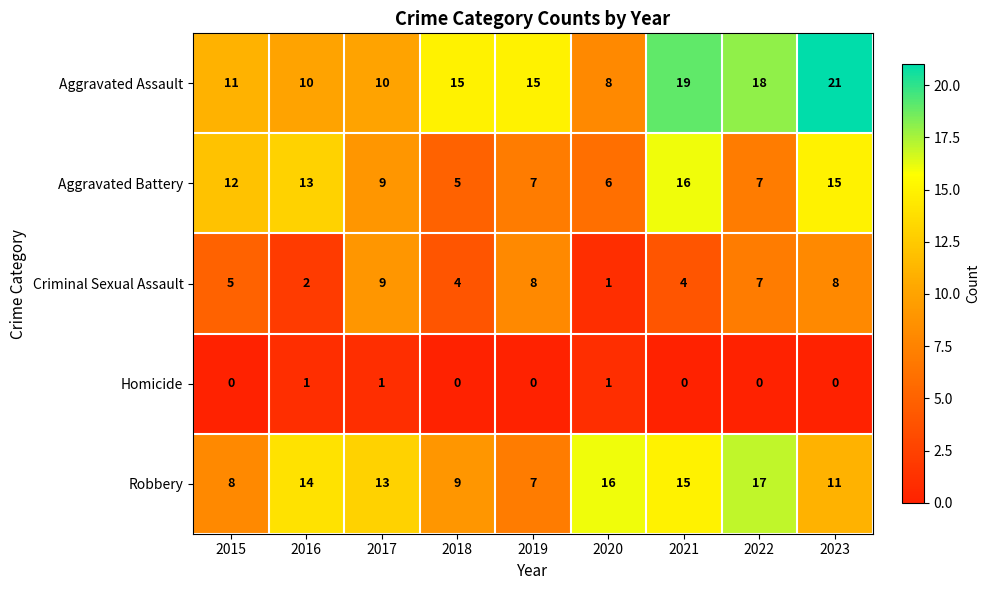

What is the spread (max minus min) of values at 2020?

15